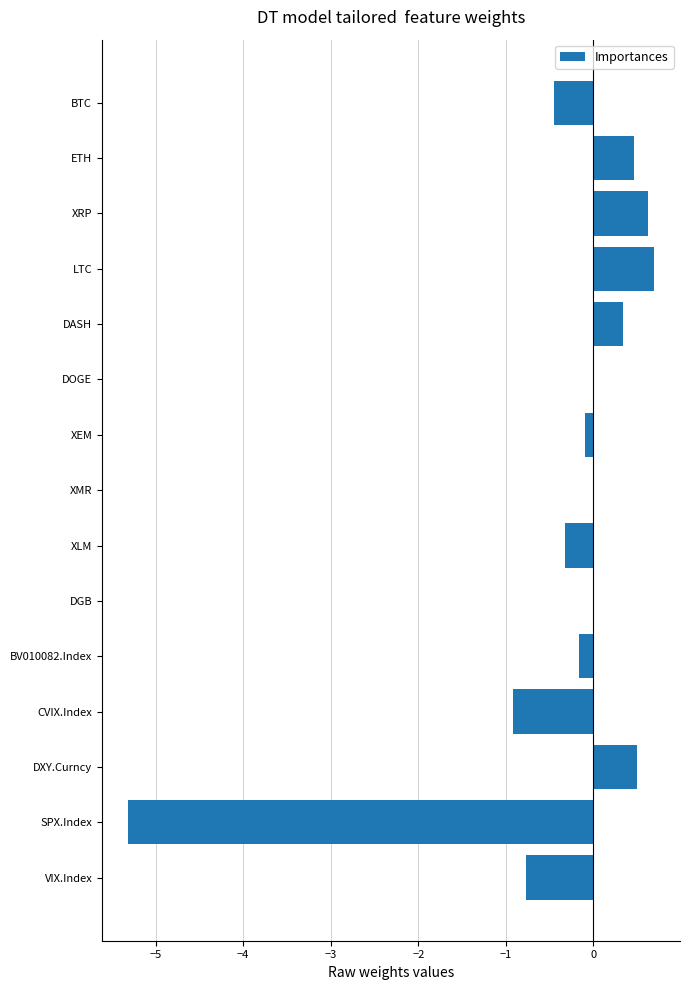

What is the sum of all values?

-5.4